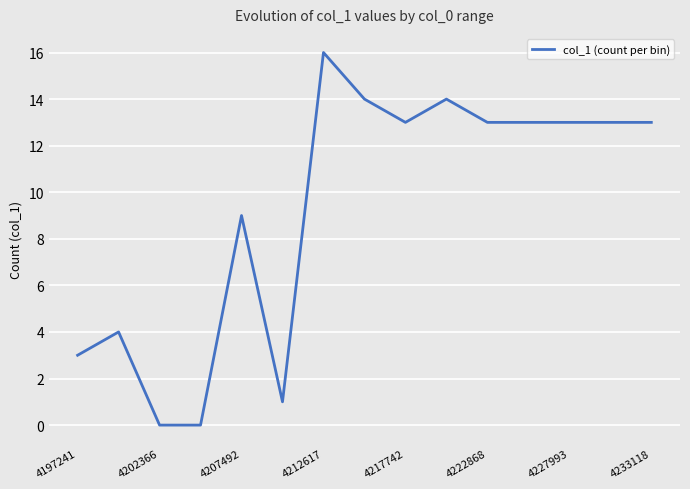

True or false: the data has more than 0 interior local peaks.

True